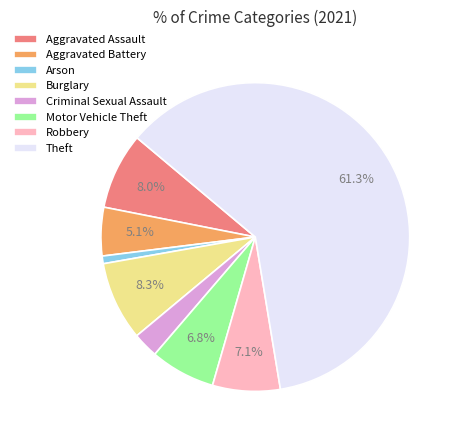

What is the smallest slice in the pie chart?

Arson